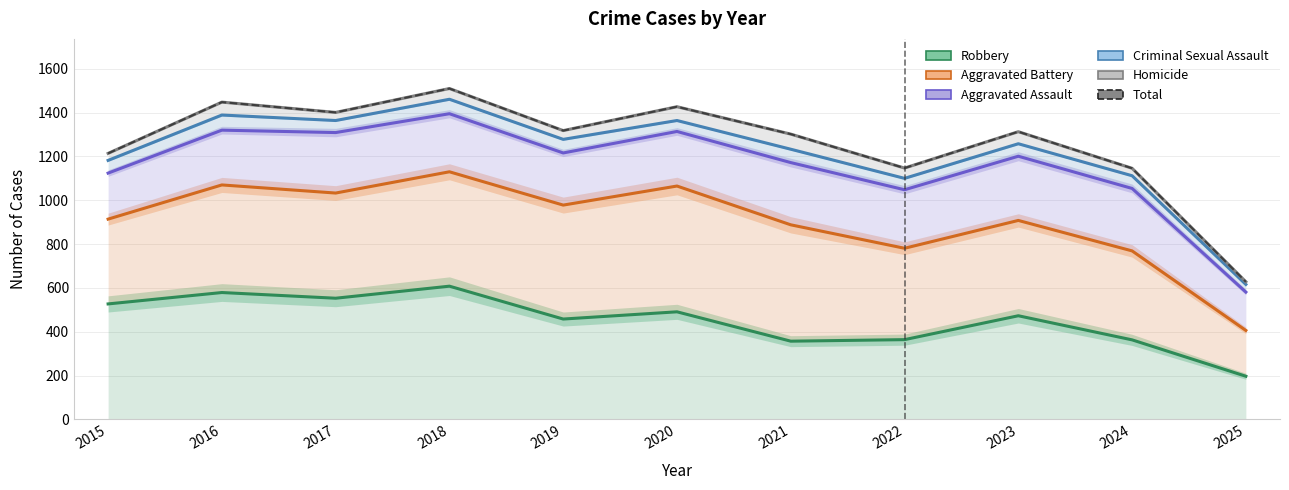

What is the maximum value for Aggravated Assault?

1395